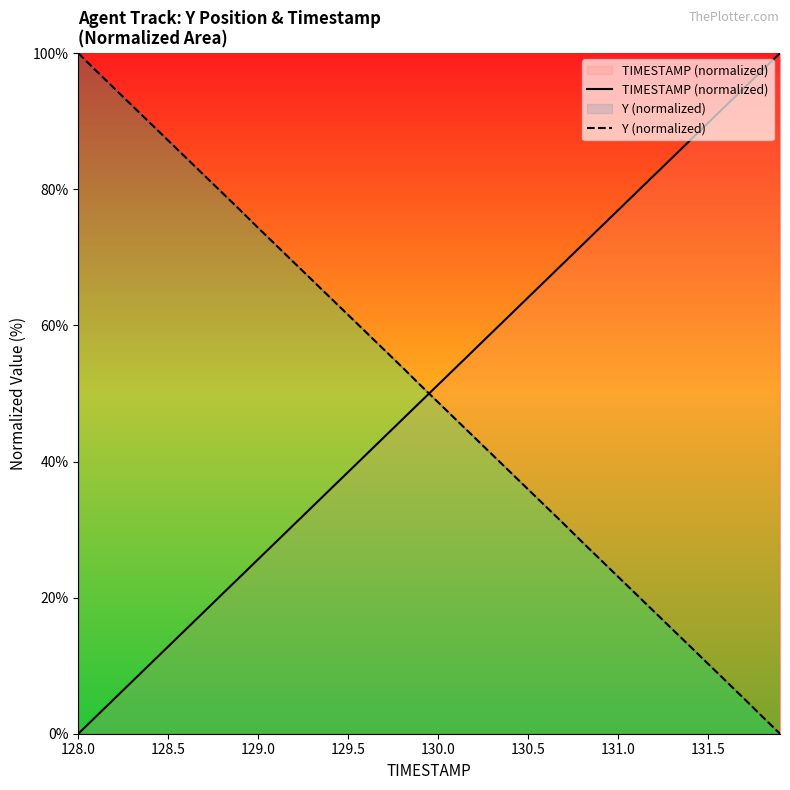

What is the highest value of the Y (normalized) series?

100.0